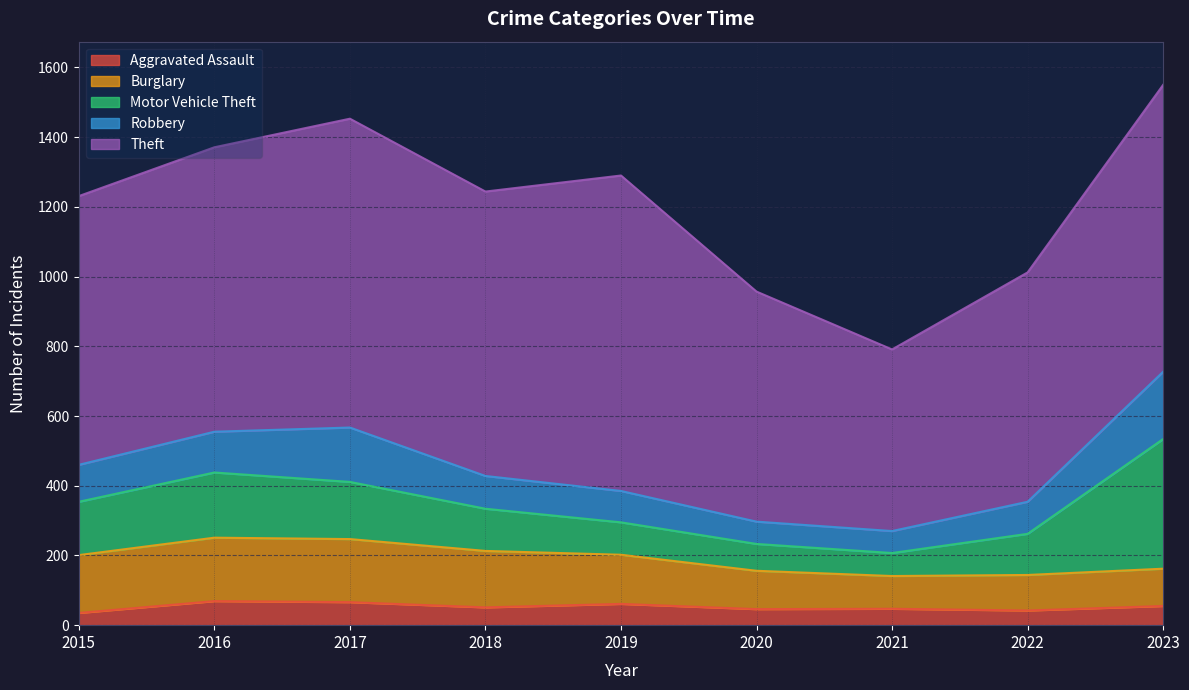

Which series has the largest range (max minus min)?

Theft